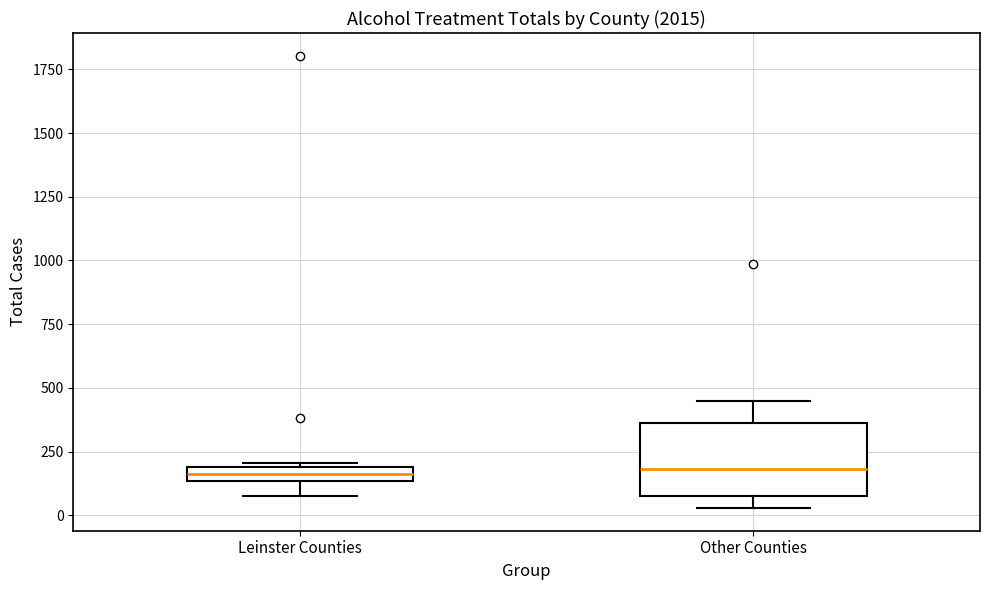

Which box is the tallest, from its lower edge to its upper edge?

Other Counties